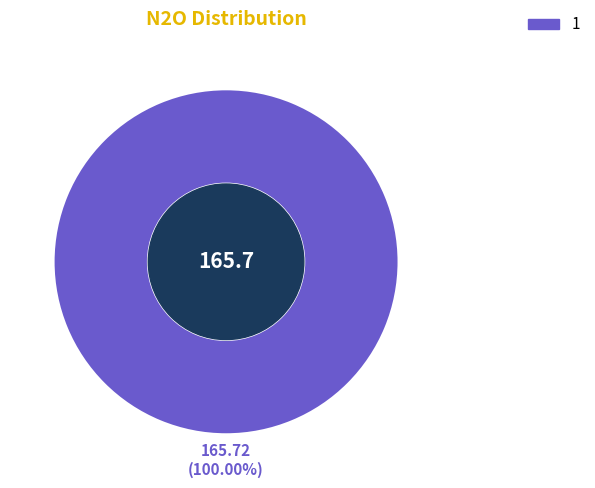

What percentage is the 1 slice, to the nearest percent?

100%